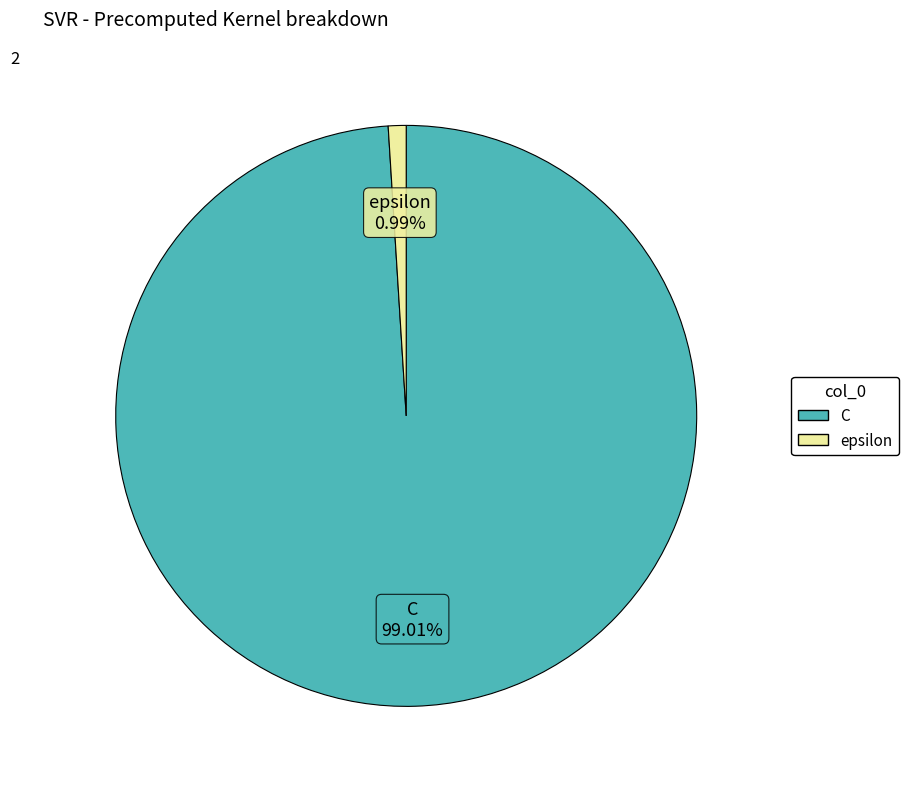

To the nearest percent, what is the average slice percentage?

50%